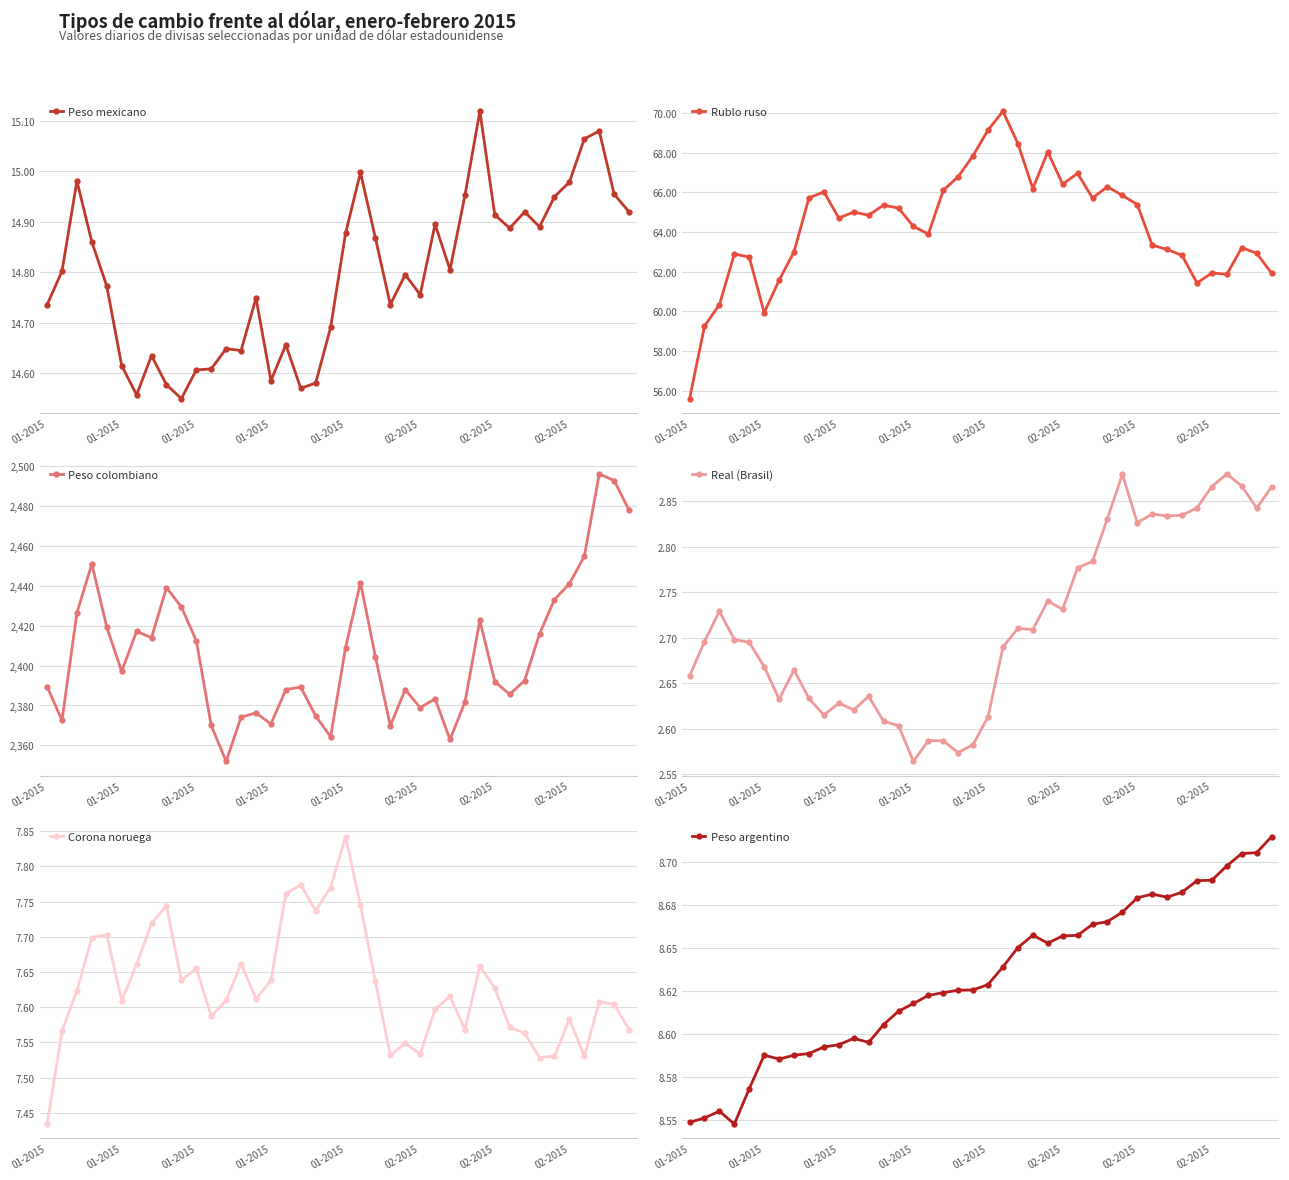

At which category is the sum across all series the highest?

37